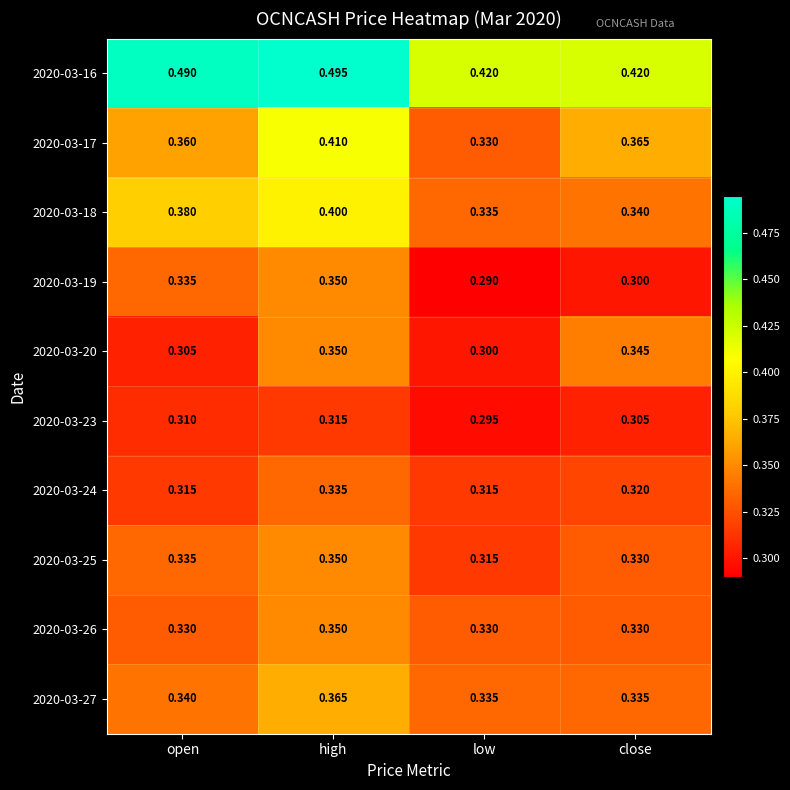

Which series has the largest range (max minus min)?

2020-03-17